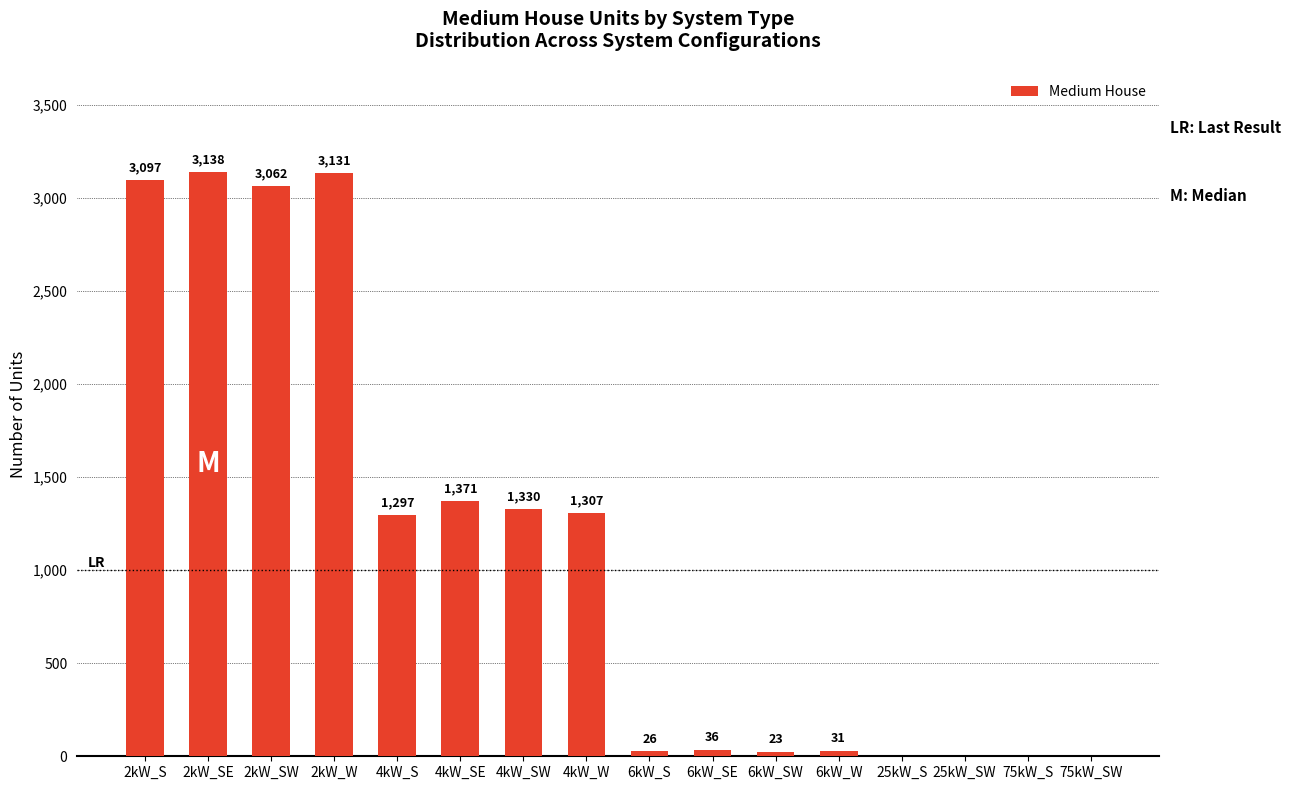

What is the sum of the values at 6kW_S and 75kW_SW?

26